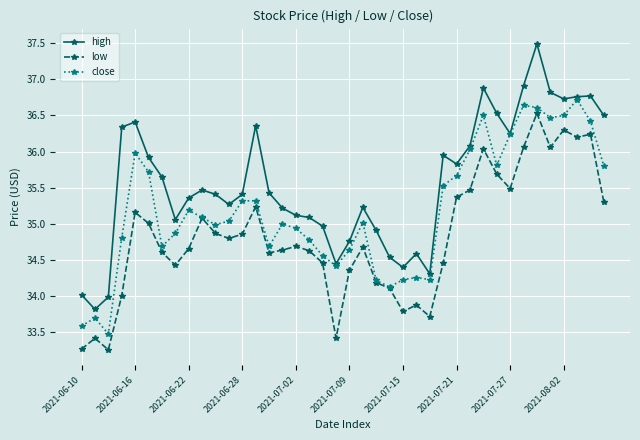

How many lines are shown in the chart?

3